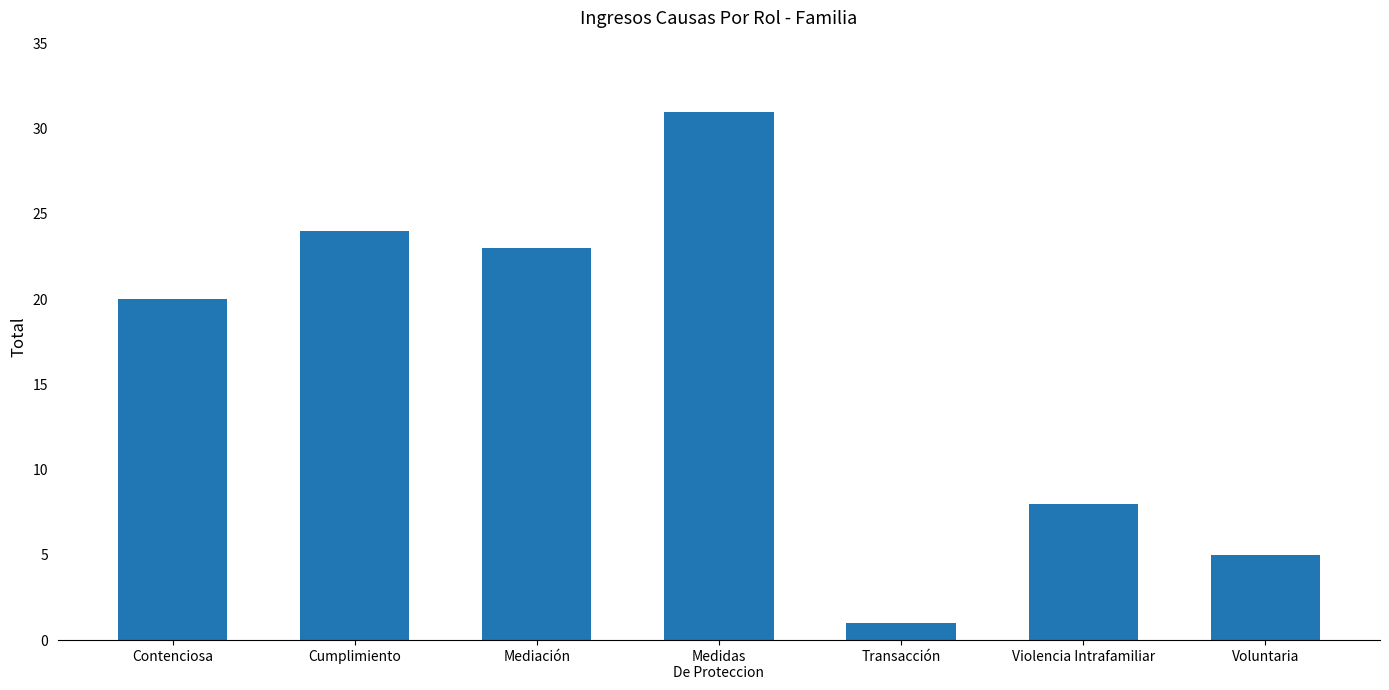

The chart shows a value of 24 at Cumplimiento. True or false?

True